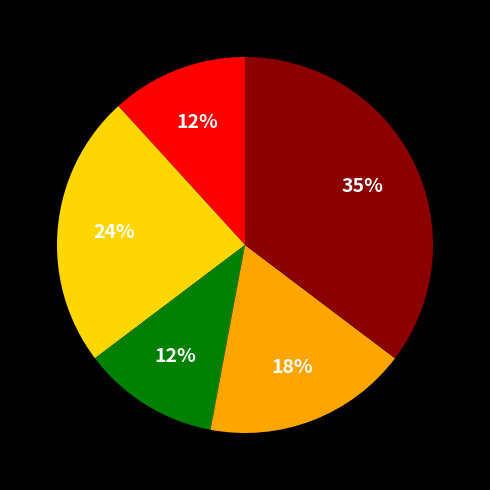

To the nearest percent, what is the average slice percentage?

20%